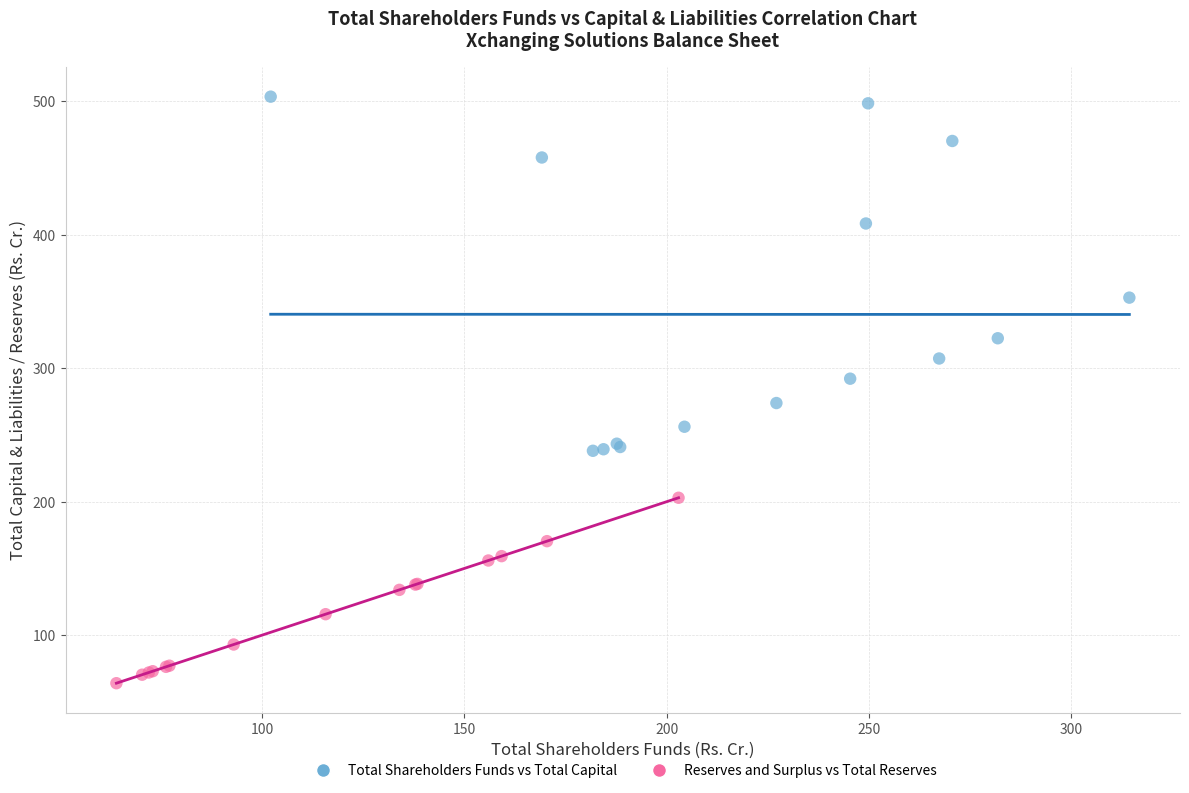

Which series reaches the minimum Y coordinate?

Reserves and Surplus vs Total Reserves